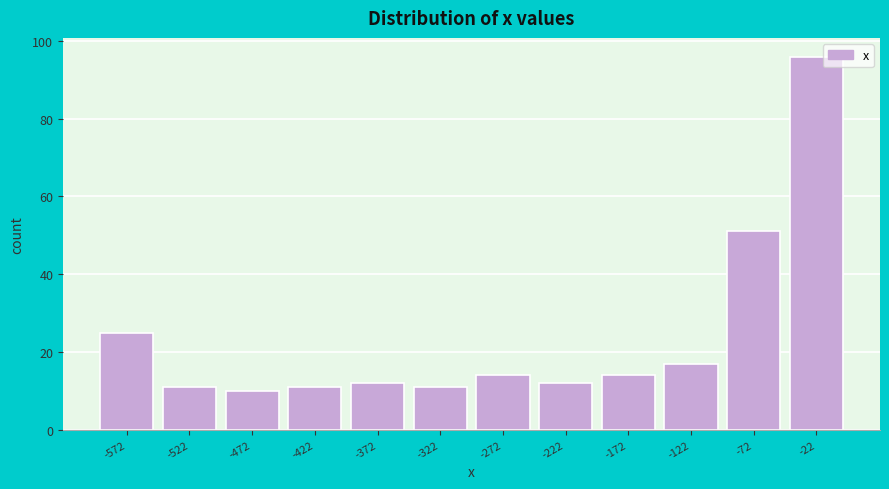

Reading left to right, transcribe all the data shown in this chart.

-572=25	-522=11	-472=10	-422=11	-372=12	-322=11	-272=14	-222=12	-172=14	-122=17	-72=51	-22=96